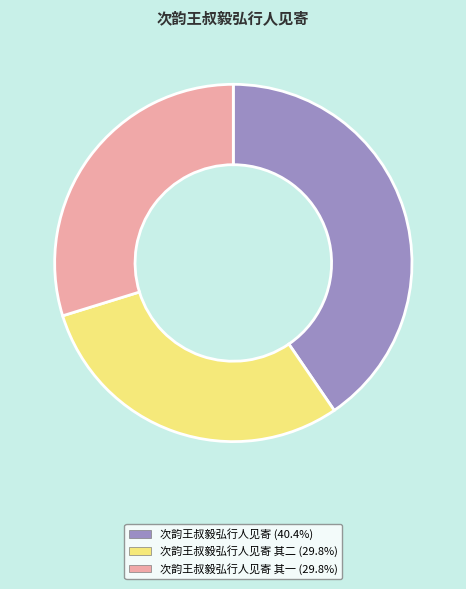

Does 次韵王叔毅弘行人见寄 其二 (29.8%) represent more than half of the total?

No